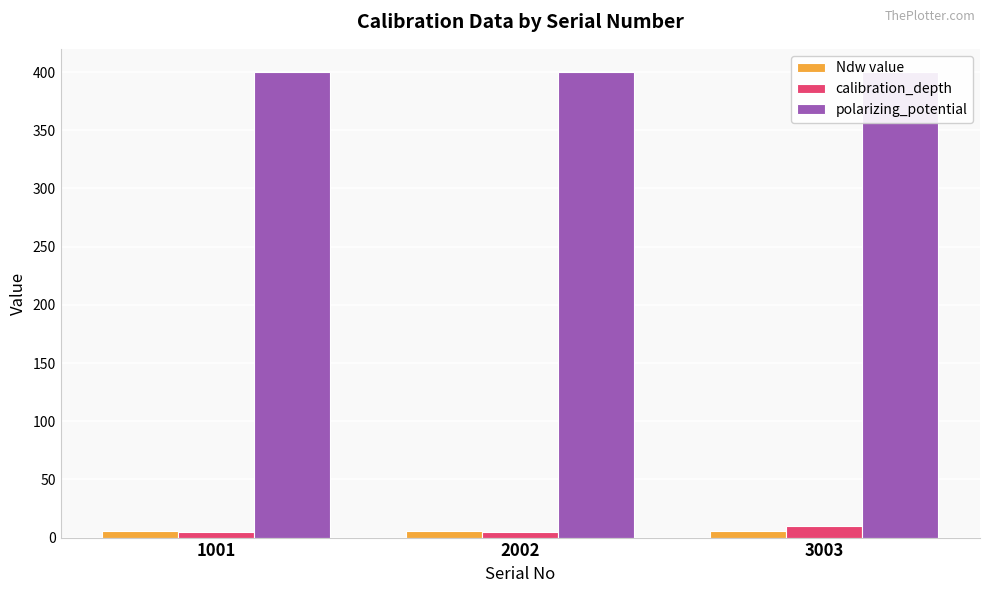

Reading right to left, what are all the values shown in this chart?

Ndw value: 3003=5.4	2002=5.5	1001=5.4
calibration_depth: 3003=10.0	2002=5.0	1001=5.0
polarizing_potential: 3003=400.0	2002=400.0	1001=400.0